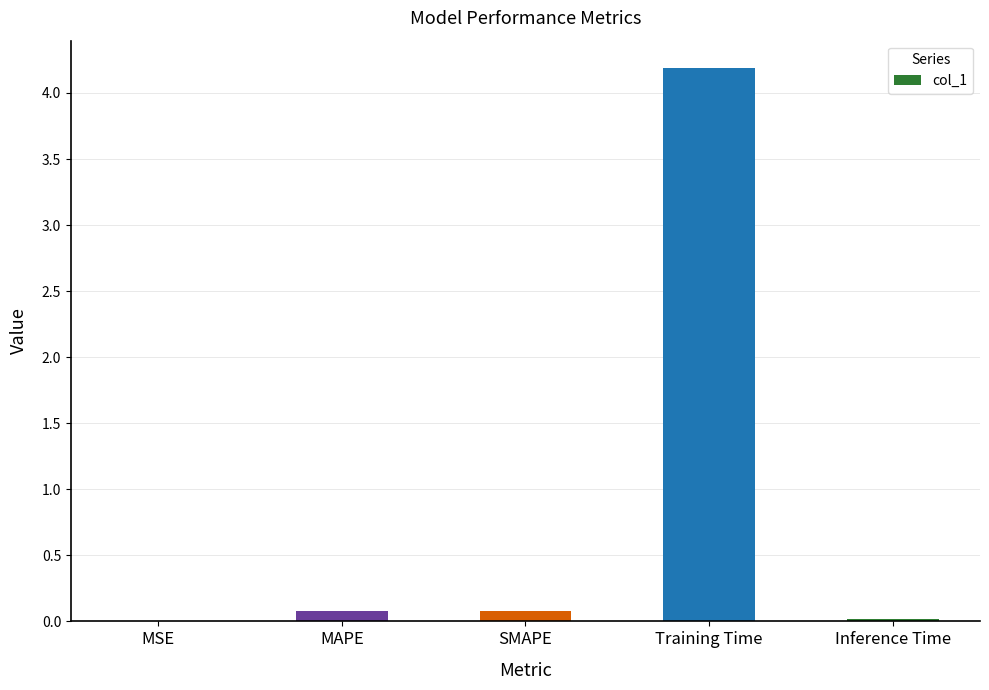

Is it true that the value at Training Time is 4.2?

True